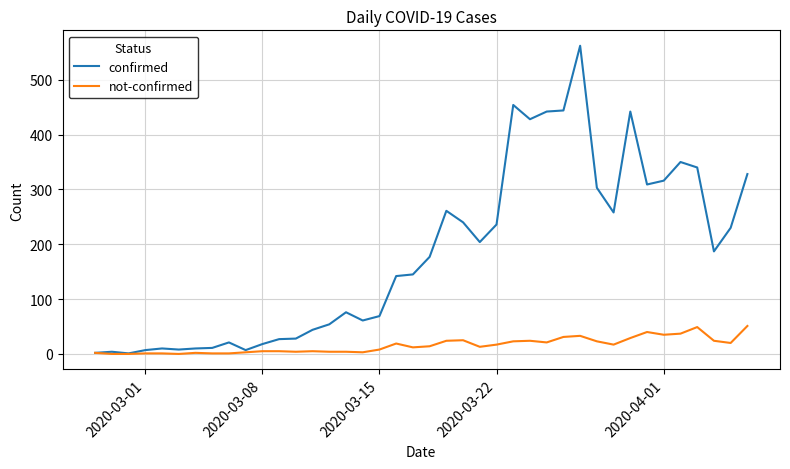

Which series has the widest spread of values?

confirmed